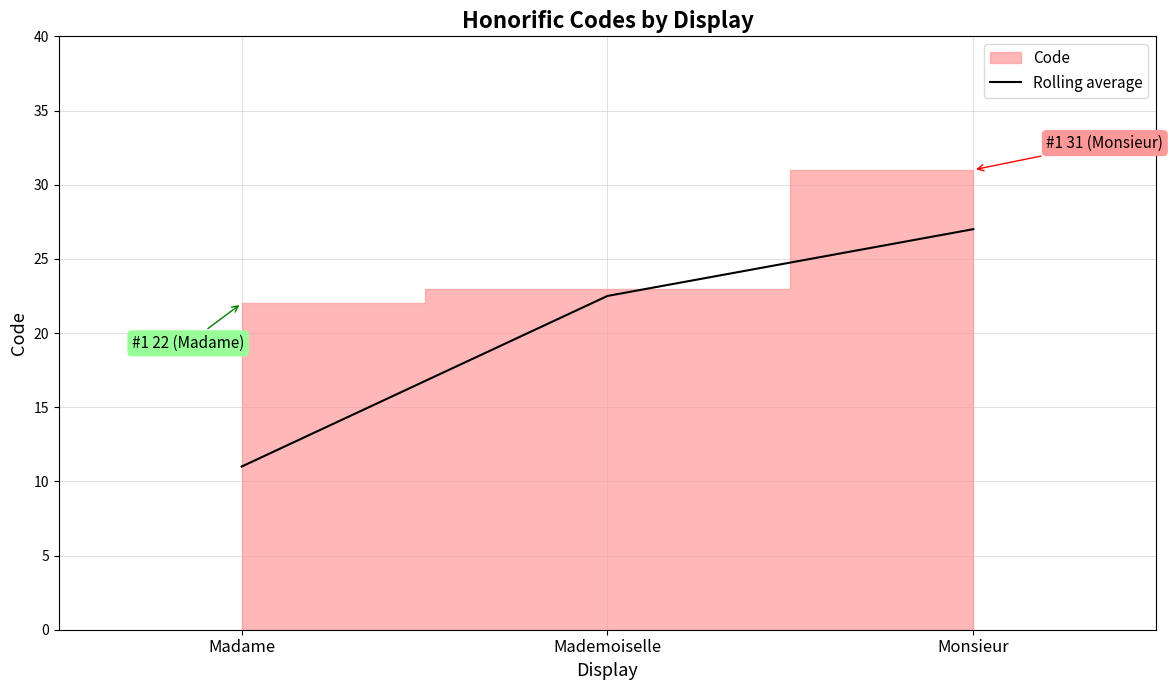

Does the chart display data point markers on the line(s)?

No